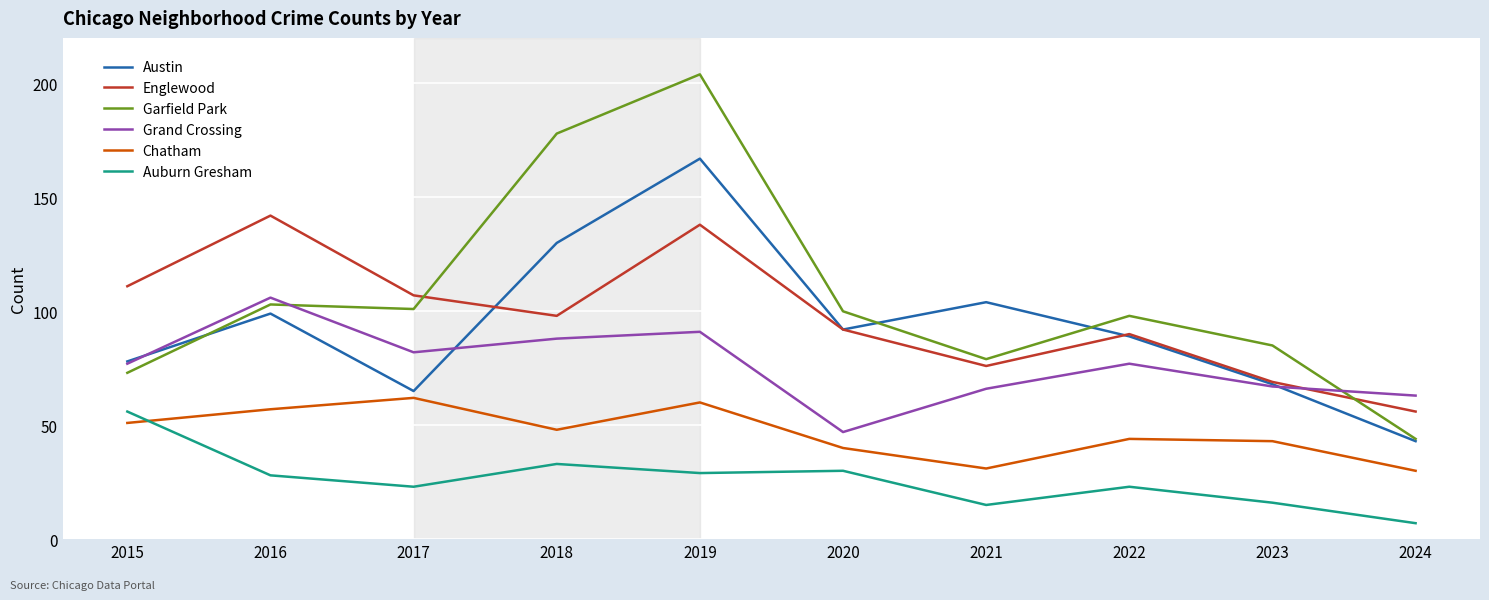

True or false: Grand Crossing and Chatham cross at least once.

False